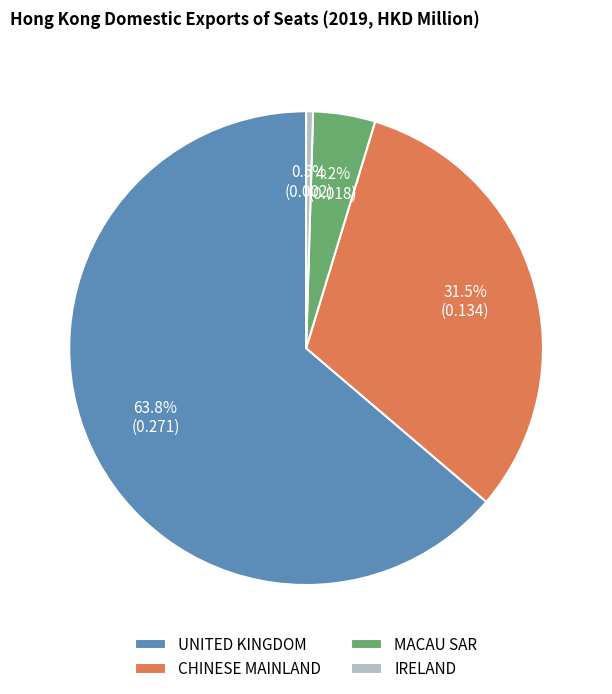

Rank the categories by value from highest to lowest.

UNITED KINGDOM, CHINESE MAINLAND, MACAU SAR, IRELAND